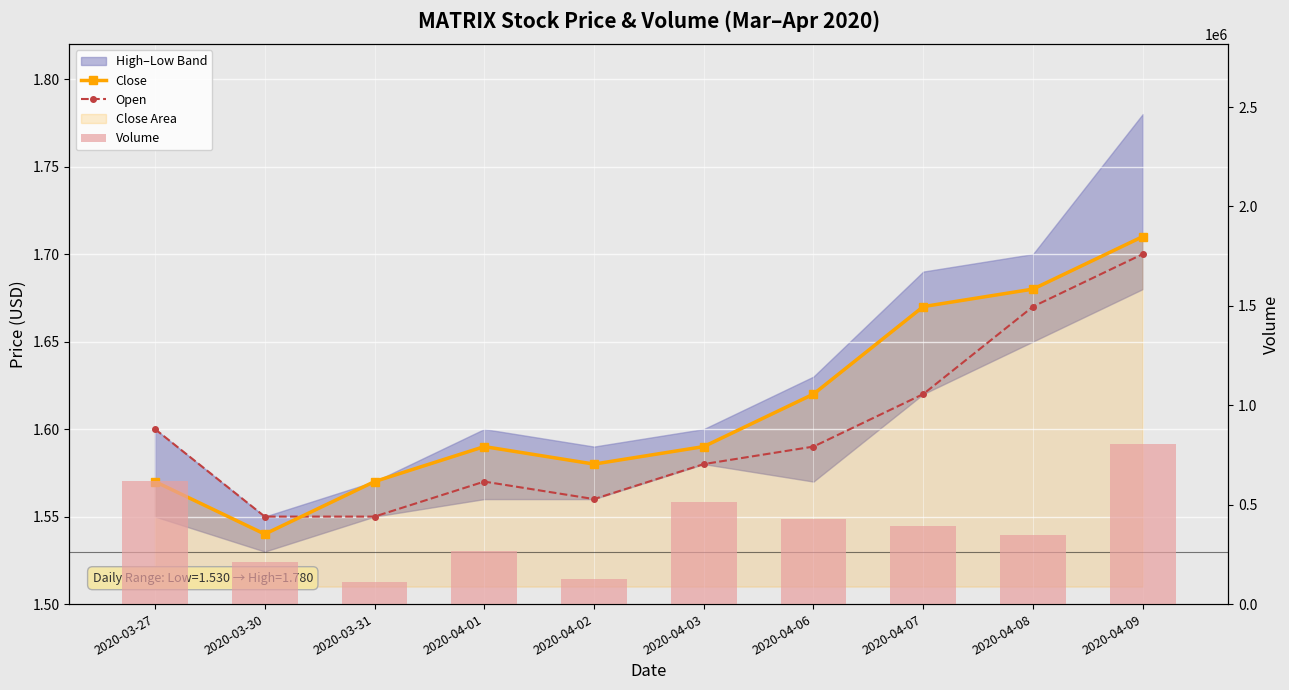

Which series has the largest range (max minus min)?

Volume